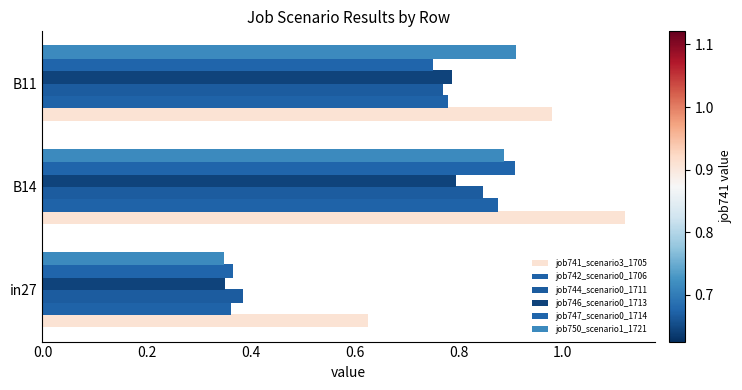

Reading right to left, what are all the values shown in this chart?

job741_scenario3_1705: 0.4=1.0	0.2=1.1	0.0=0.6
job742_scenario0_1706: 0.4=0.8	0.2=0.9	0.0=0.4
job744_scenario0_1711: 0.4=0.8	0.2=0.8	0.0=0.4
job746_scenario0_1713: 0.4=0.8	0.2=0.8	0.0=0.4
job747_scenario0_1714: 0.4=0.8	0.2=0.9	0.0=0.4
job750_scenario1_1721: 0.4=0.9	0.2=0.9	0.0=0.3